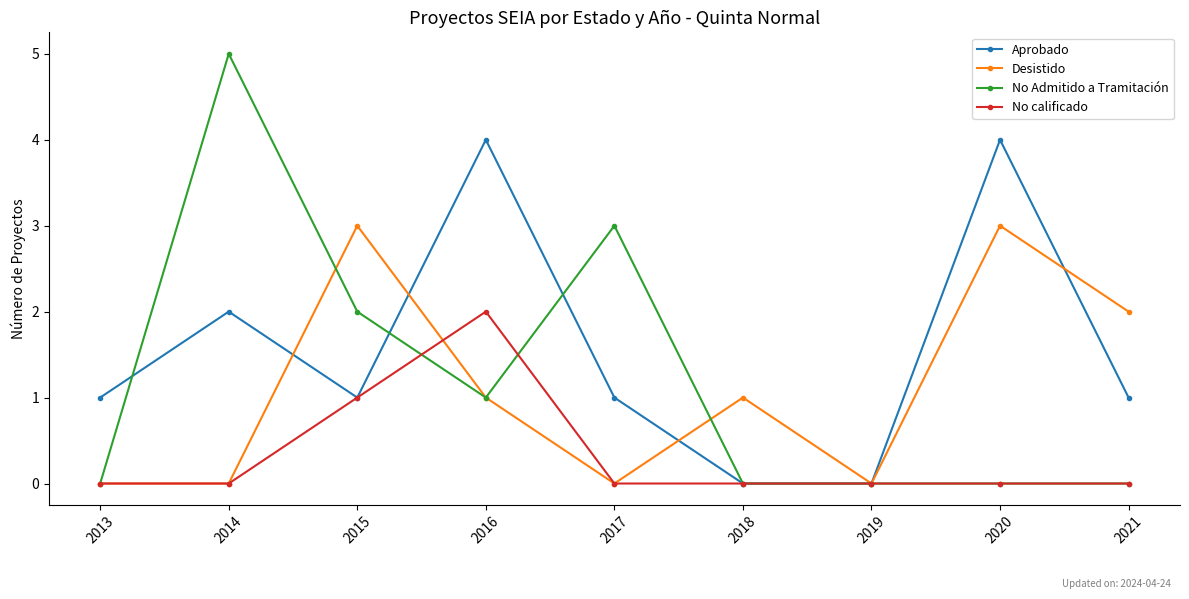

What is the approximate value of No Admitido a Tramitación at 2017?

3